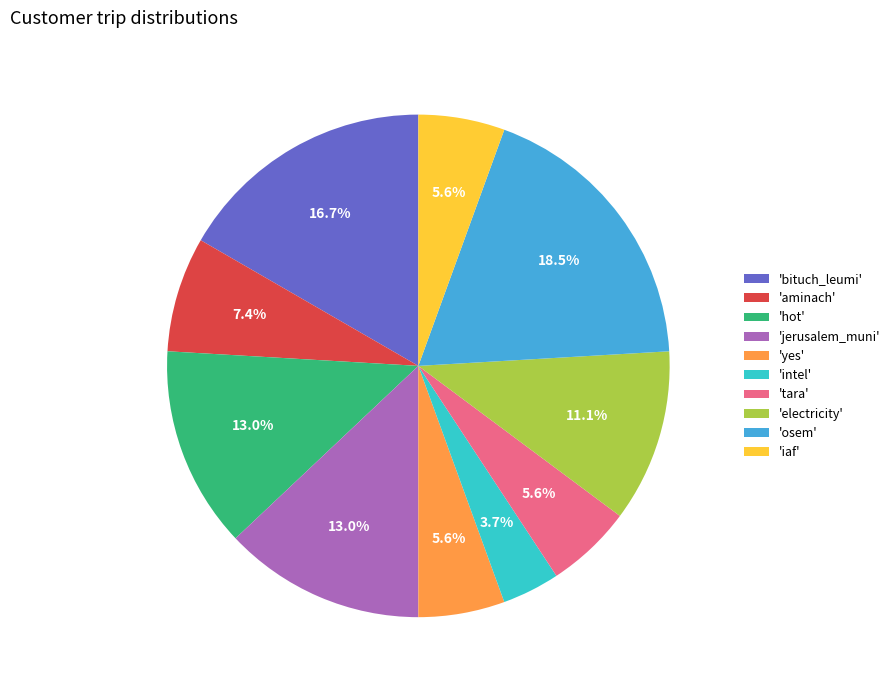

Which slice is the largest?

'osem'